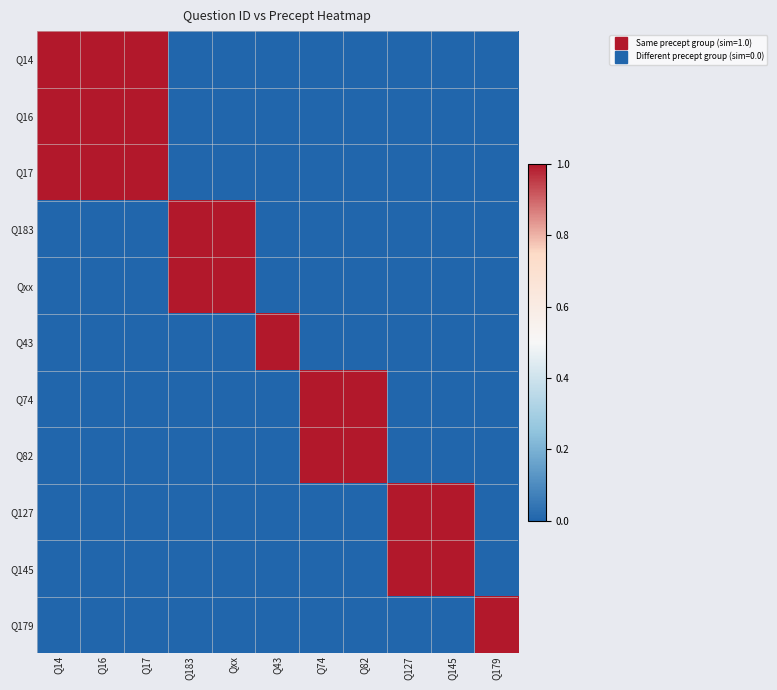

List the series in order of their peak value, lowest first.

Q14, Q16, Q17, Q183, Qxx, Q43, Q74, Q82, Q127, Q145, Q179